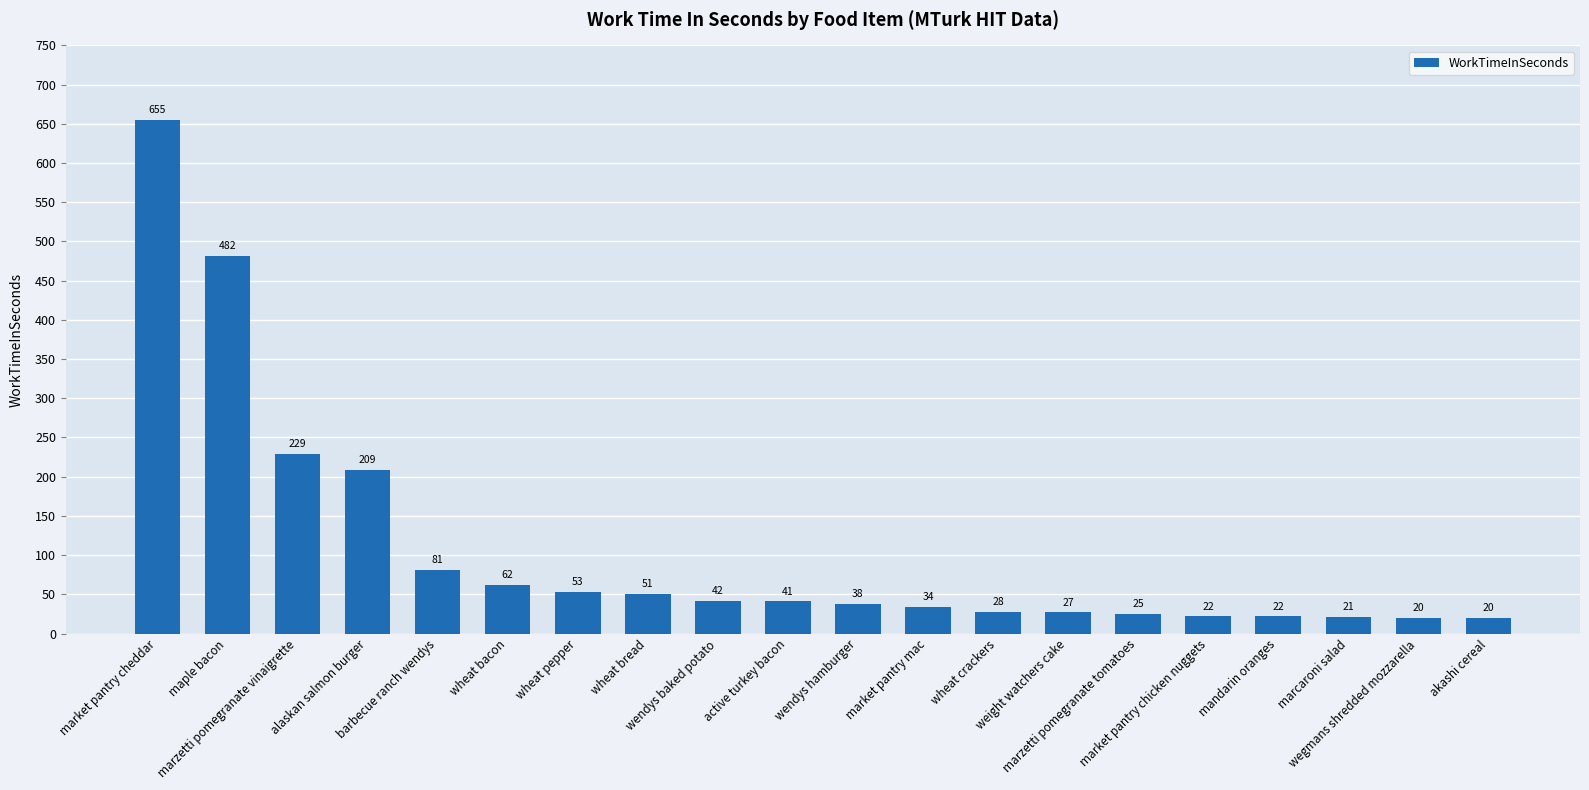

Are the bars horizontal?

No